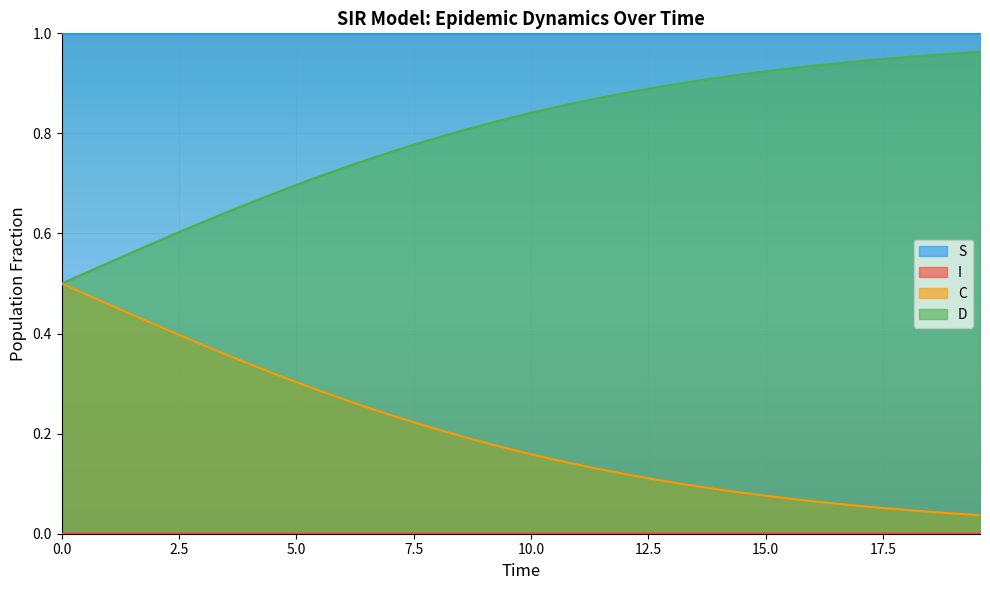

Which series has the largest range (max minus min)?

C